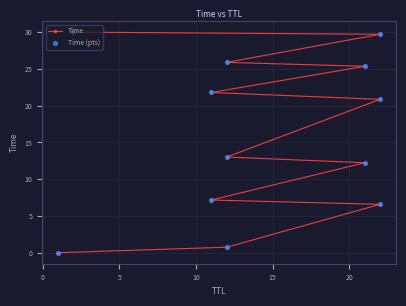

Which series reaches the minimum Y coordinate?

Time